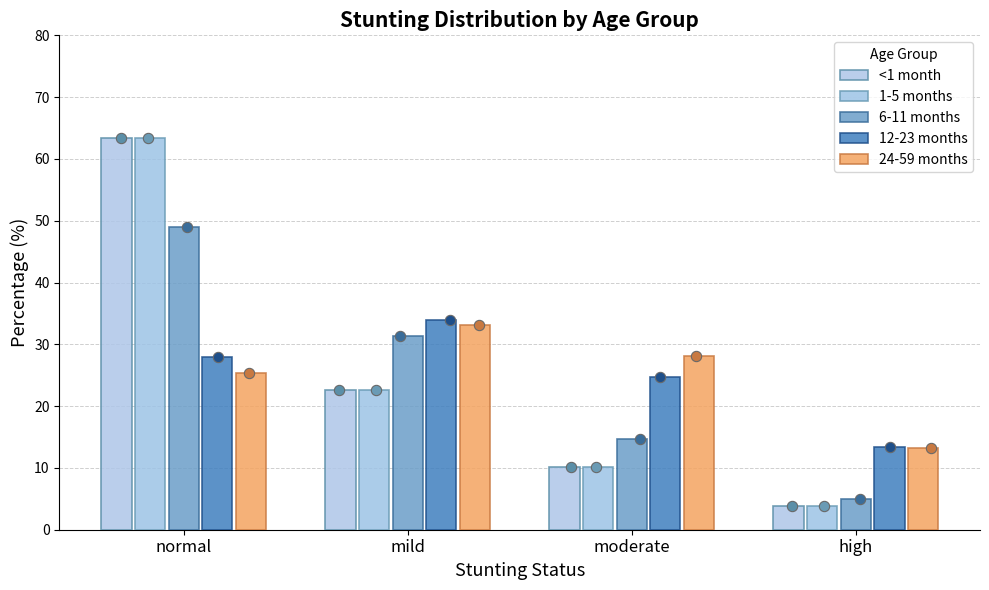

Which series reaches the maximum Y coordinate?

<1 month